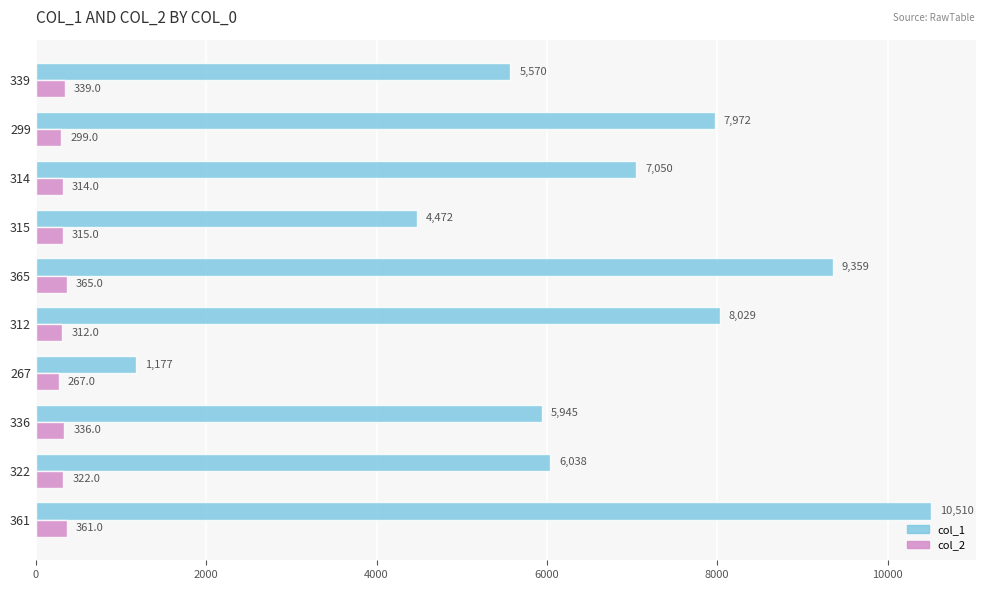

What is the difference between the highest and lowest values at 312?

7717